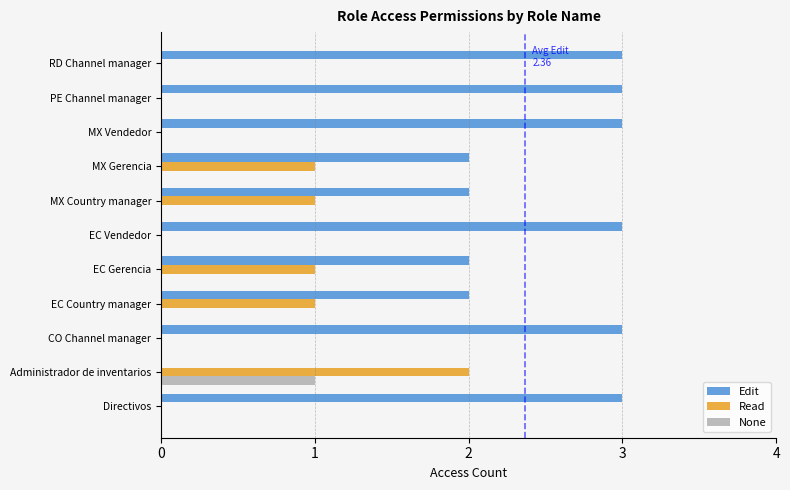

Is the value of None at MX Gerencia greater than the value of Read at EC Gerencia?

No